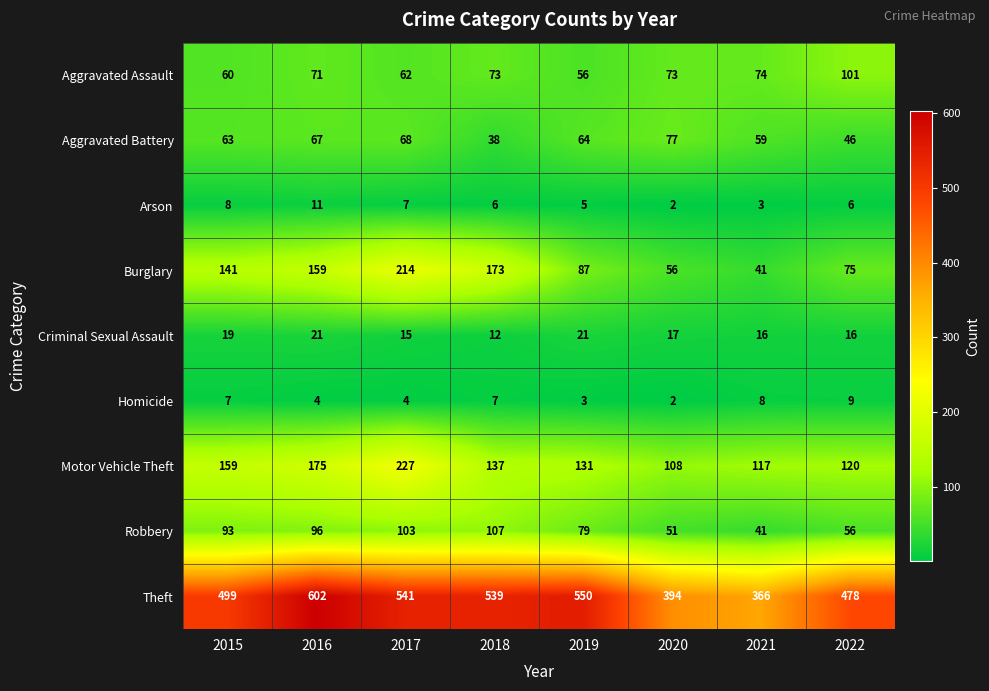

At which category is the sum across all series the highest?

2017